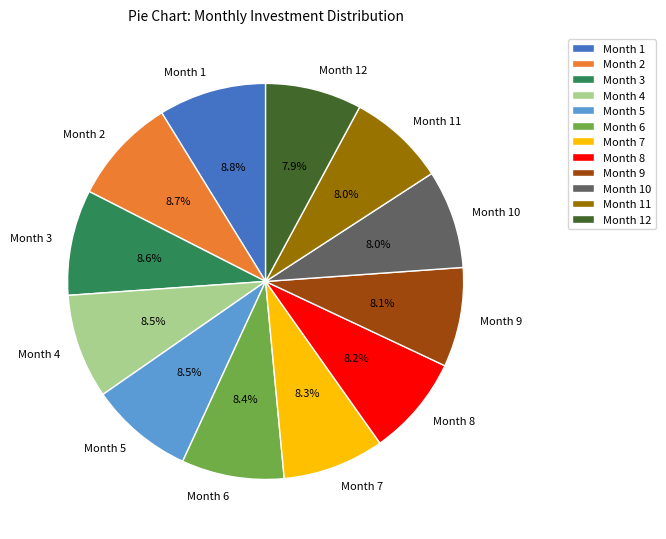

Is the sum of Month 1 and Month 9 greater than half?

No